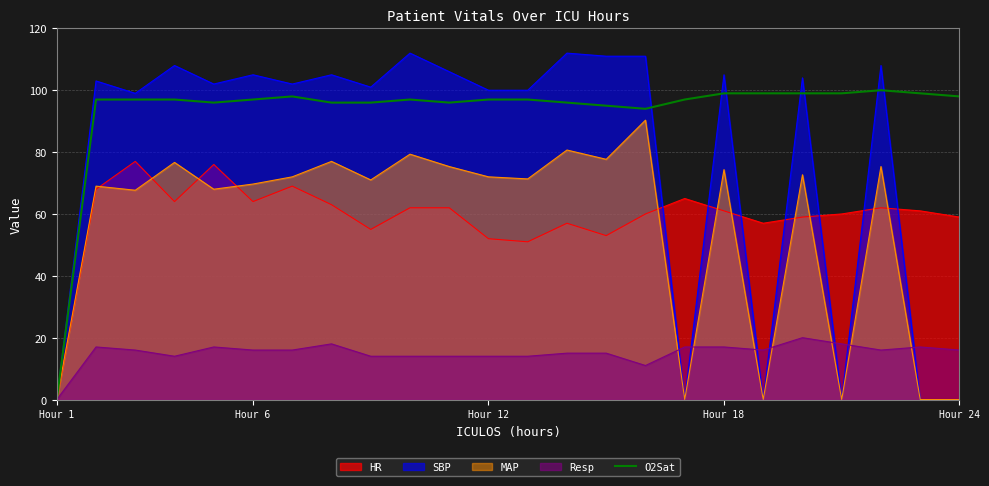

Rank the series by their maximum value, from highest to lowest.

SBP, O2Sat, MAP, HR, Resp